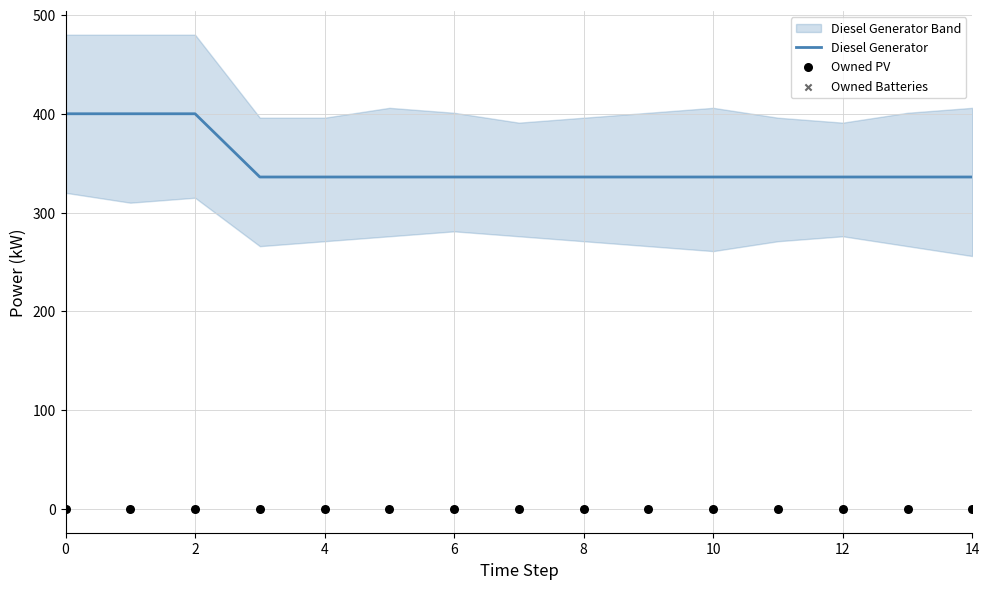

Which series has the largest total across all categories?

Diesel Generator